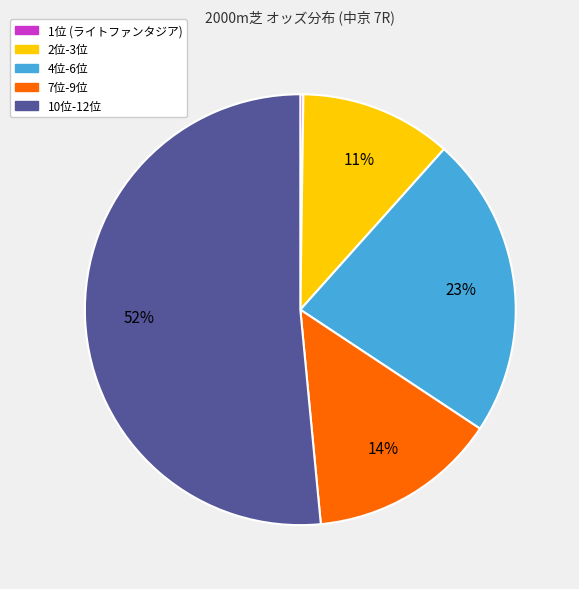

To the nearest percent, what is the average slice percentage?

20%